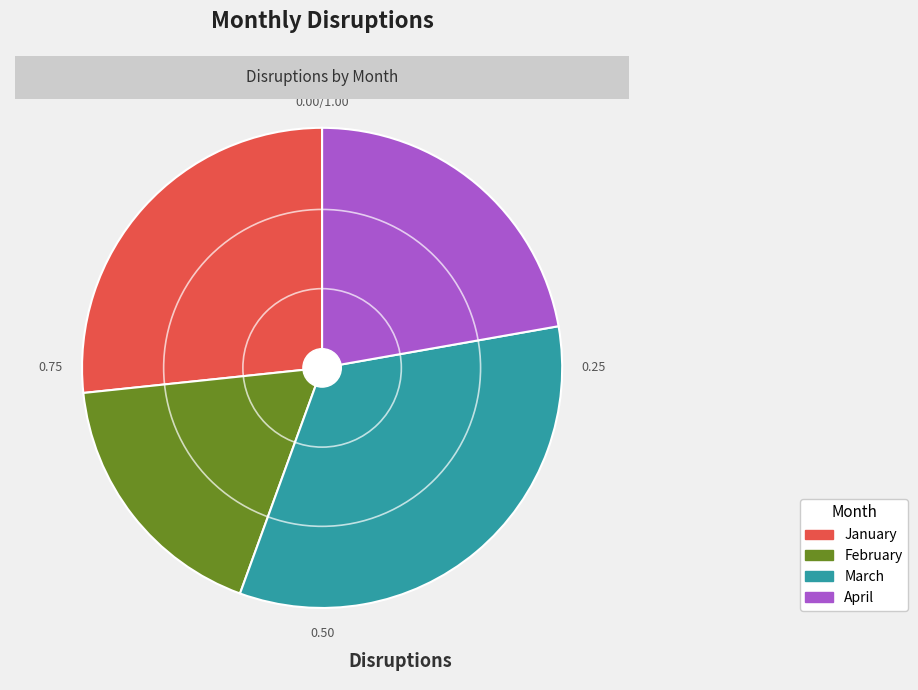

Combined, do April and January account for over 50%?

No